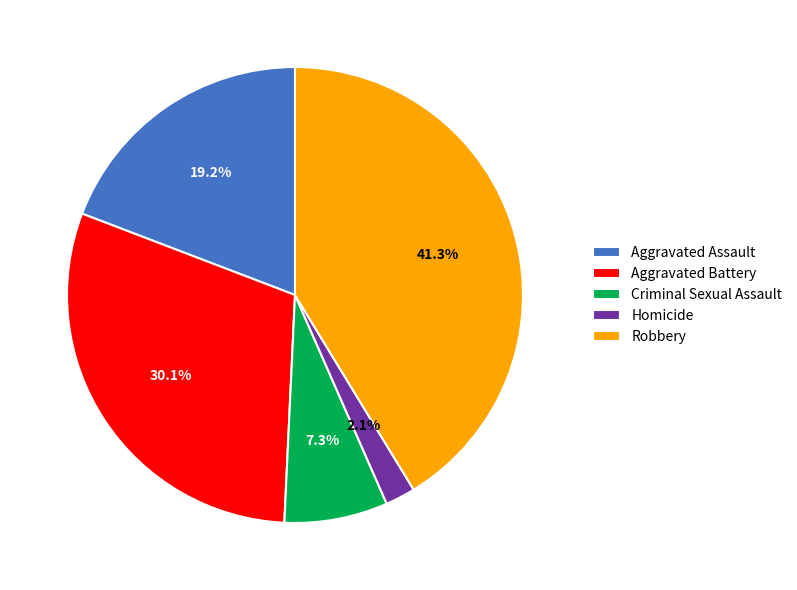

To the nearest percent, what is the average slice percentage?

20%